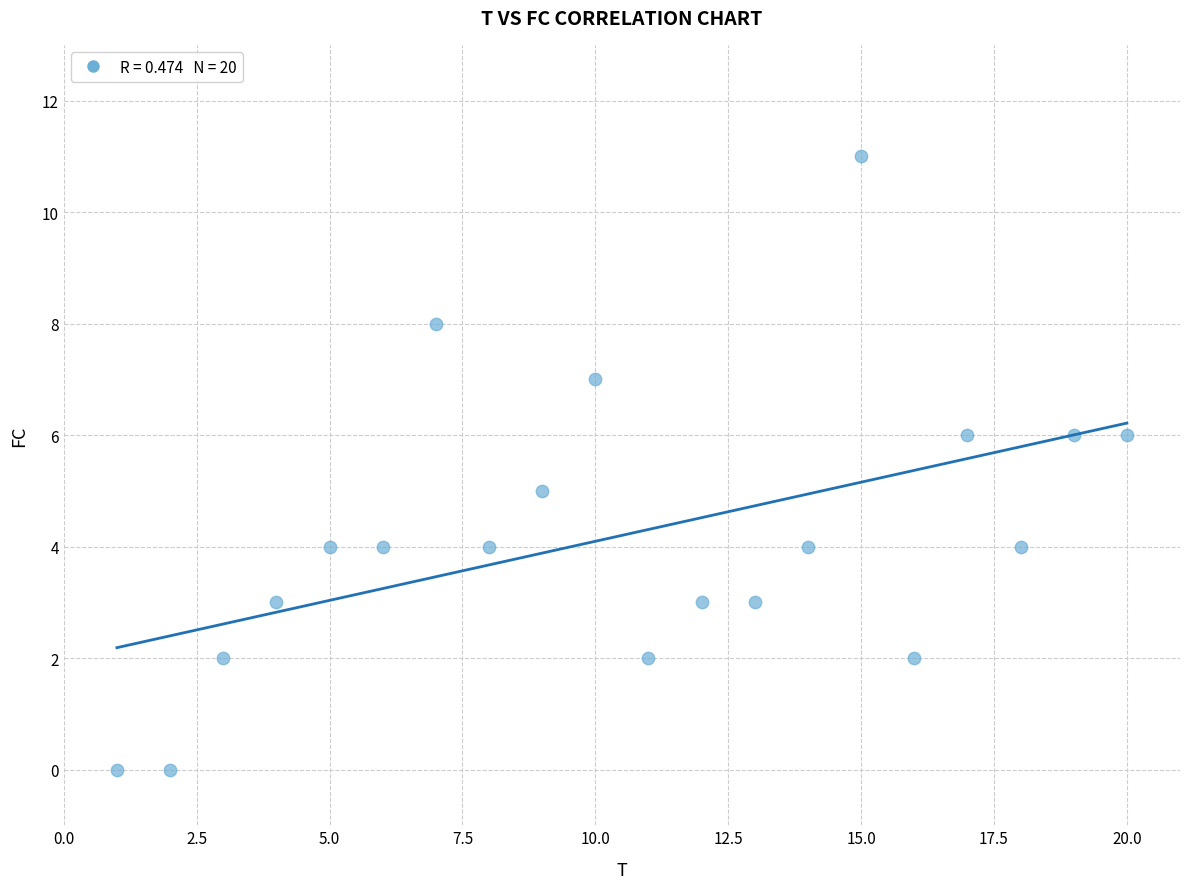

What is the range of Y values (max minus min)?

11